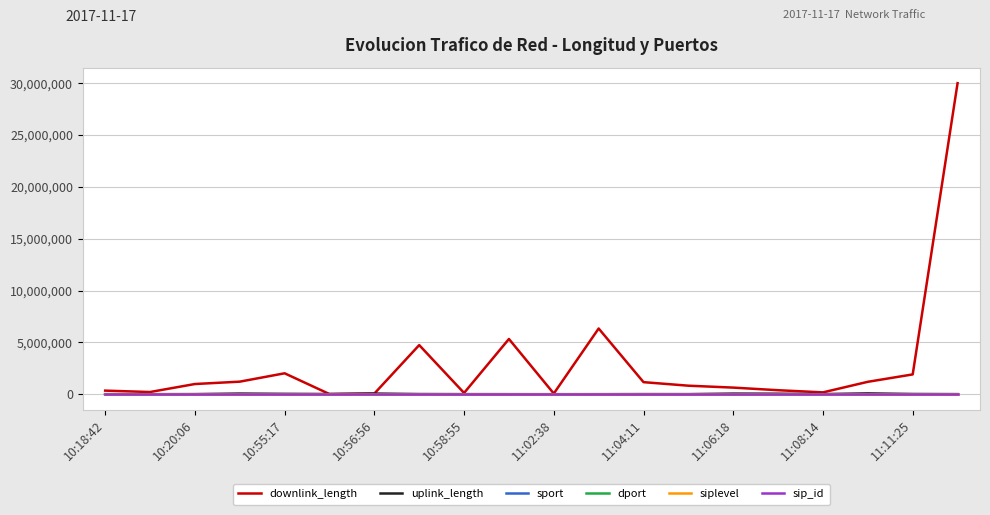

Which series has the largest total across all categories?

downlink_length